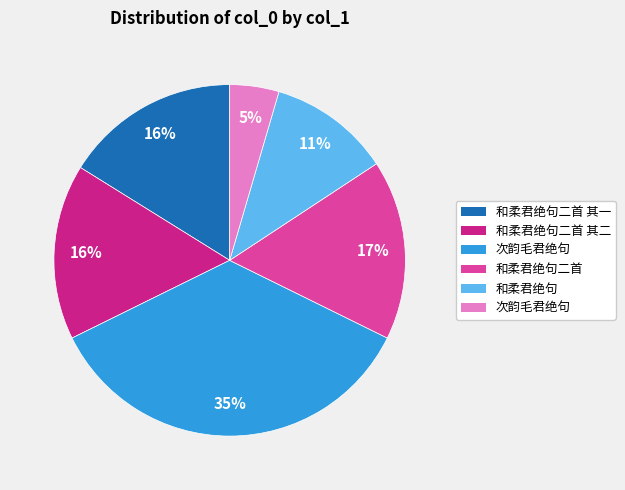

To the nearest percent, what is the average slice percentage?

17%